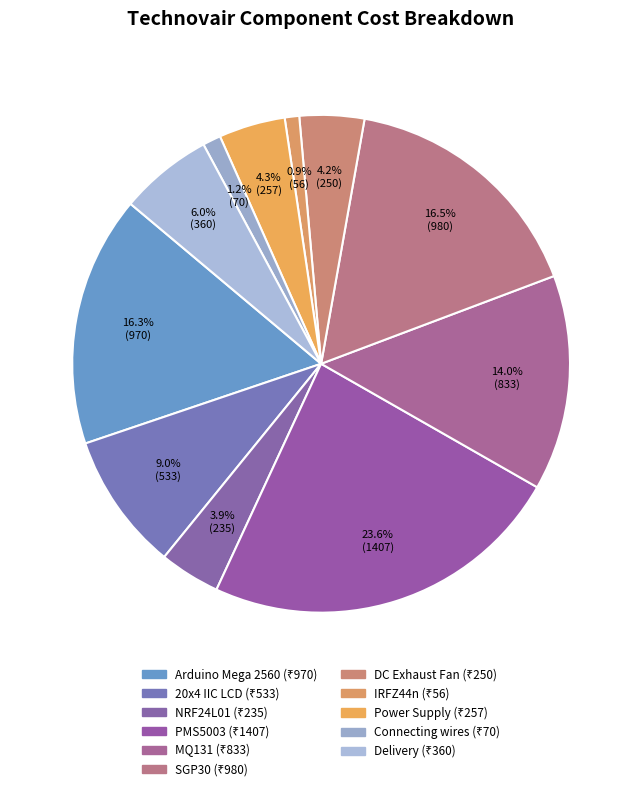

Combined, do Delivery and Connecting wires account for over 50%?

No